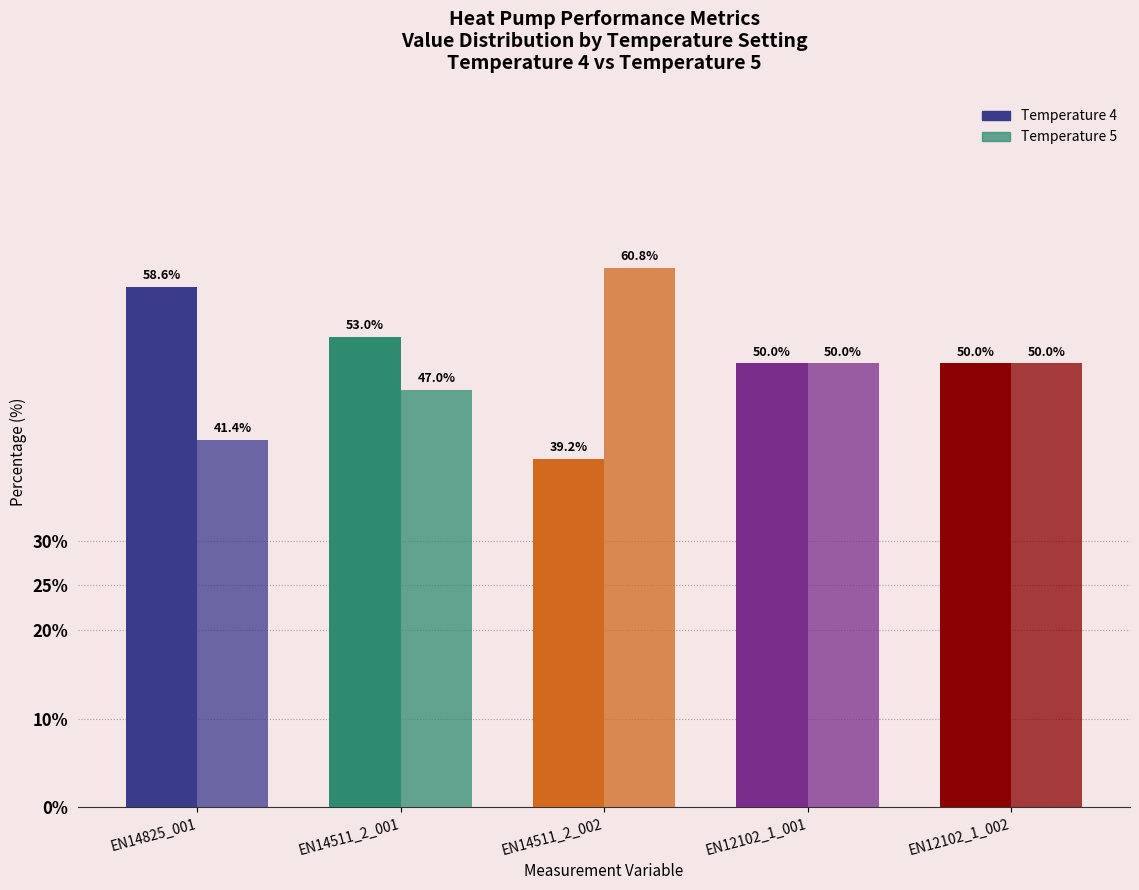

Between EN12102_1_001 and EN12102_1_002, which series saw the biggest shift?

Temperature 4